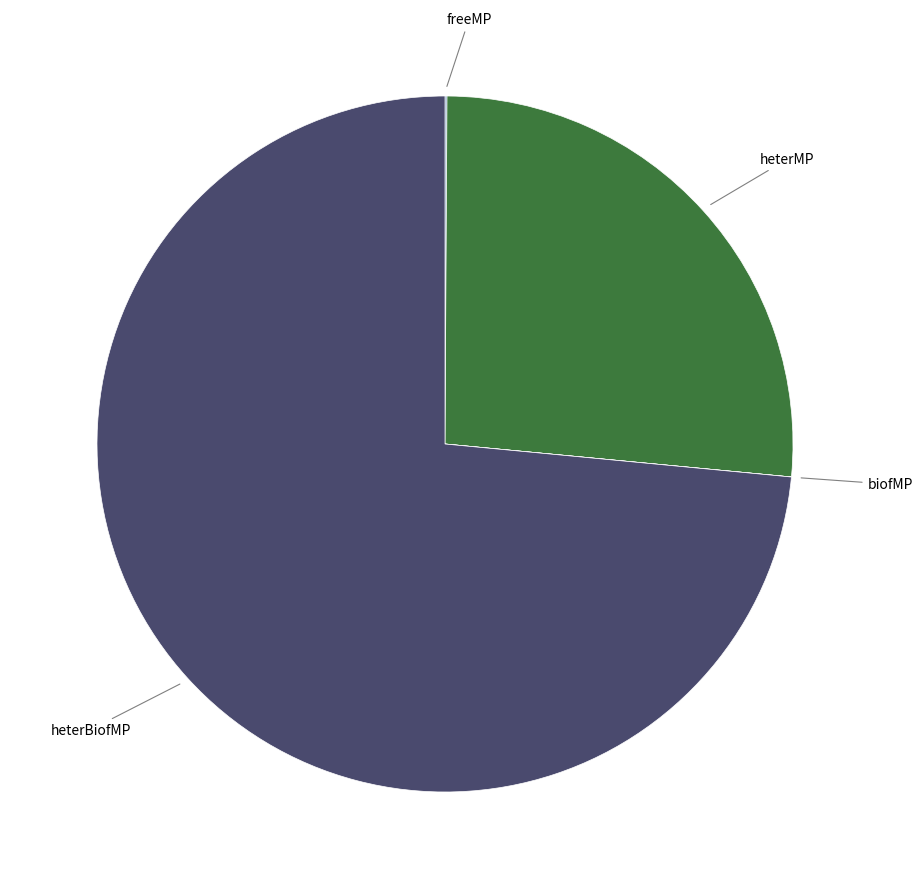

Does any single category account for the majority?

Yes